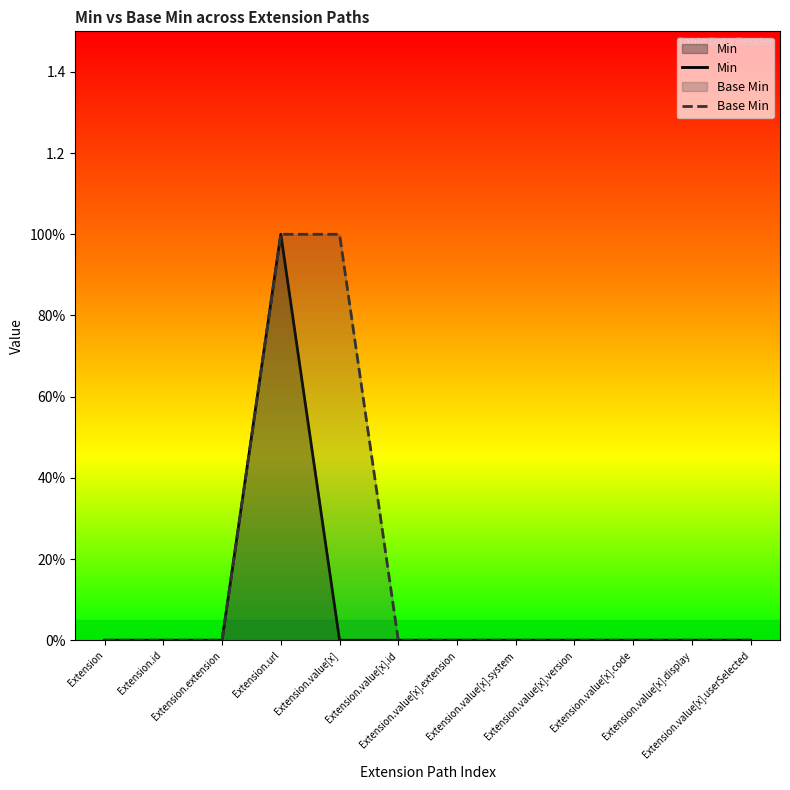

Read the Min value at Extension.url.

1